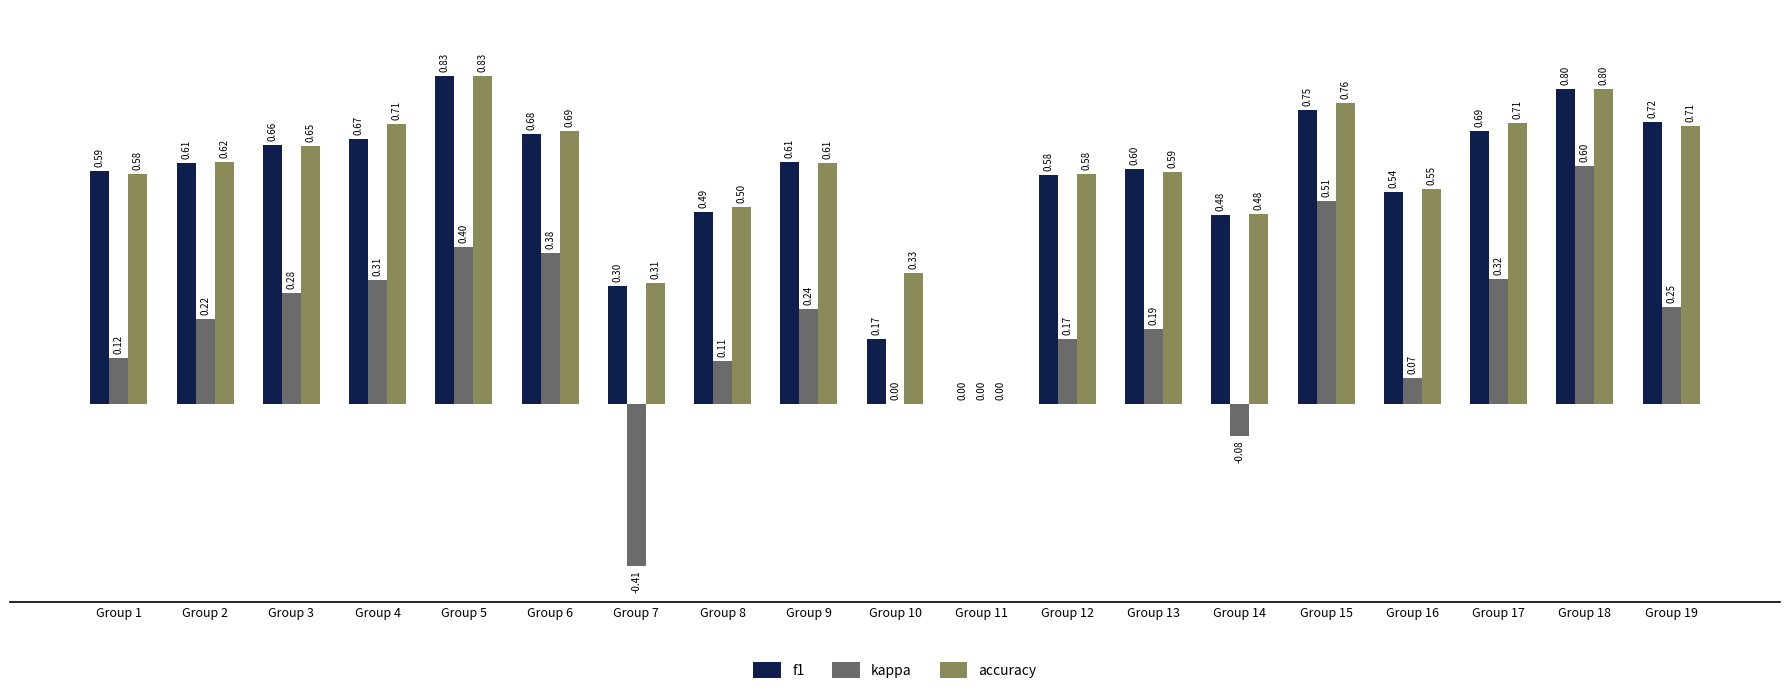

Between Group 8 and Group 19, which series saw the biggest shift?

f1